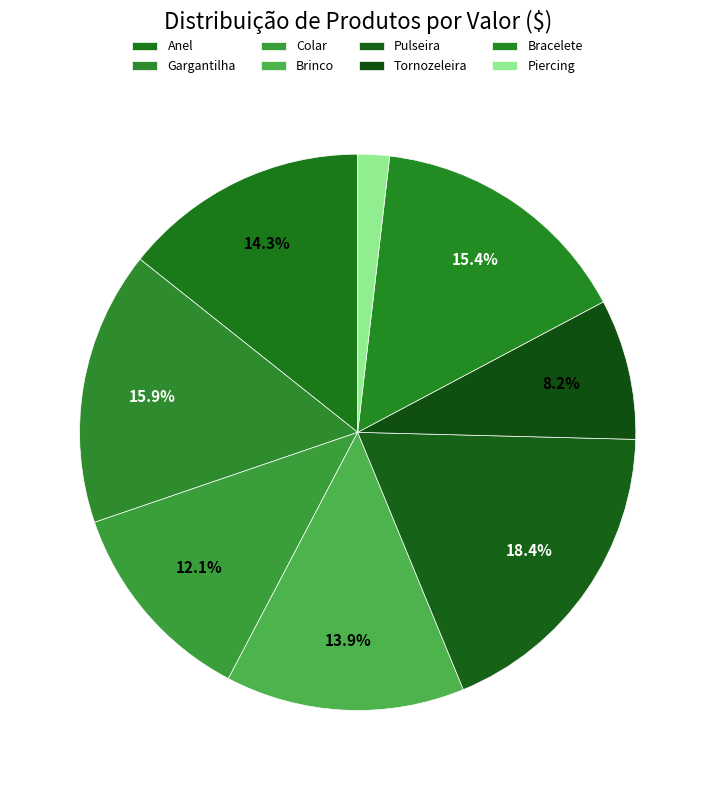

What is the total percentage of Pulseira and Brinco?

32.3%